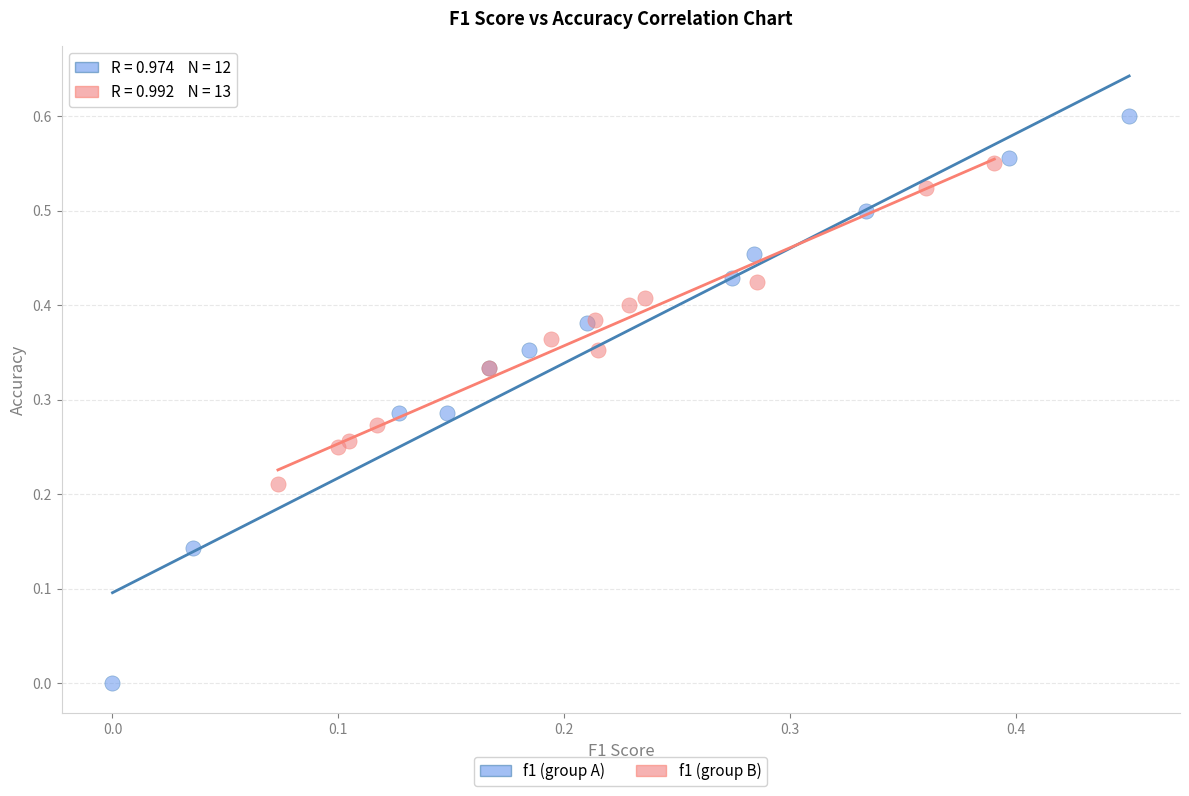

Which series has the widest spread of Y values?

f1 (group A)